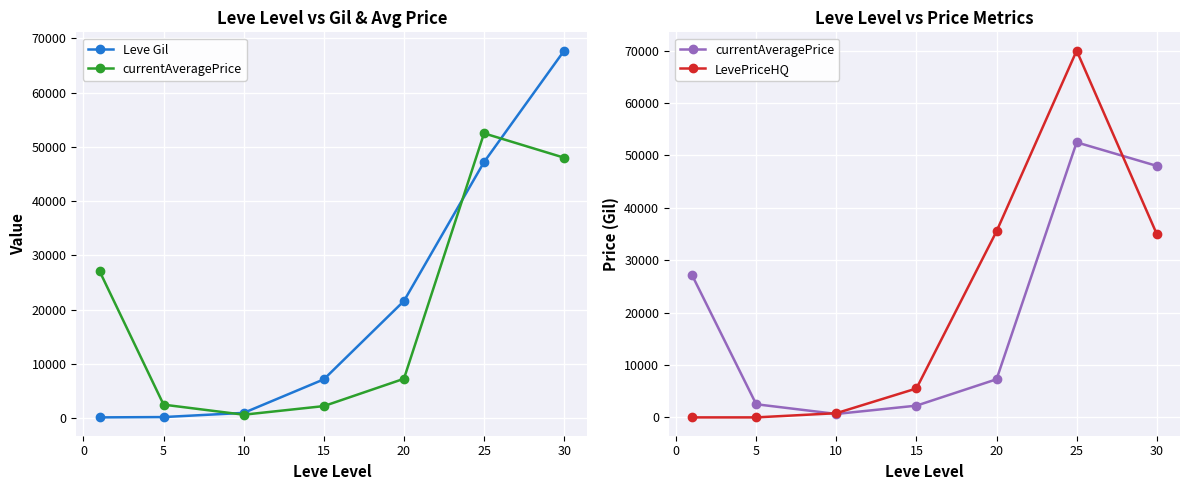

After their last crossing, which series has the higher values: currentAveragePrice or Leve Gil?

Leve Gil